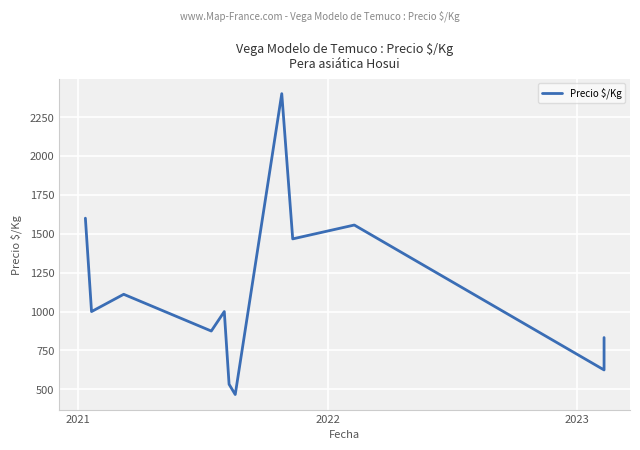

How many lines are shown in the chart?

1